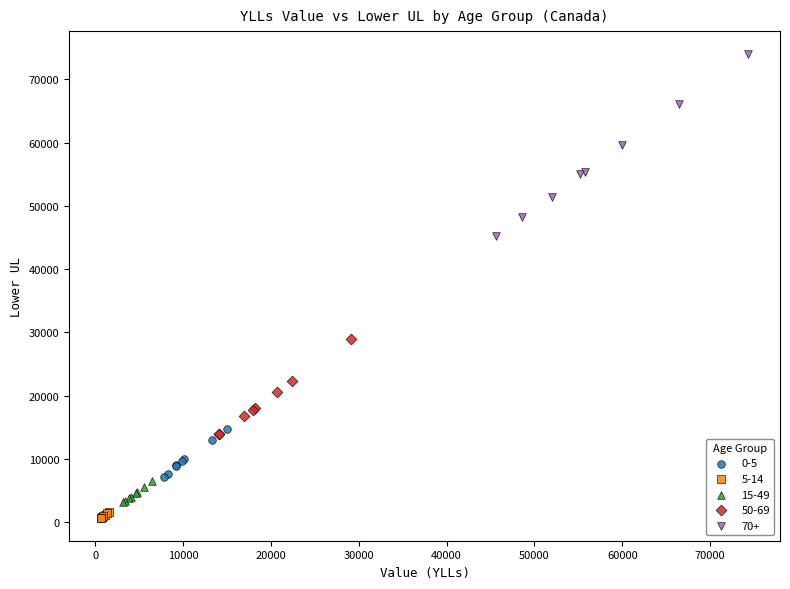

Which series reaches the minimum Y coordinate?

5-14